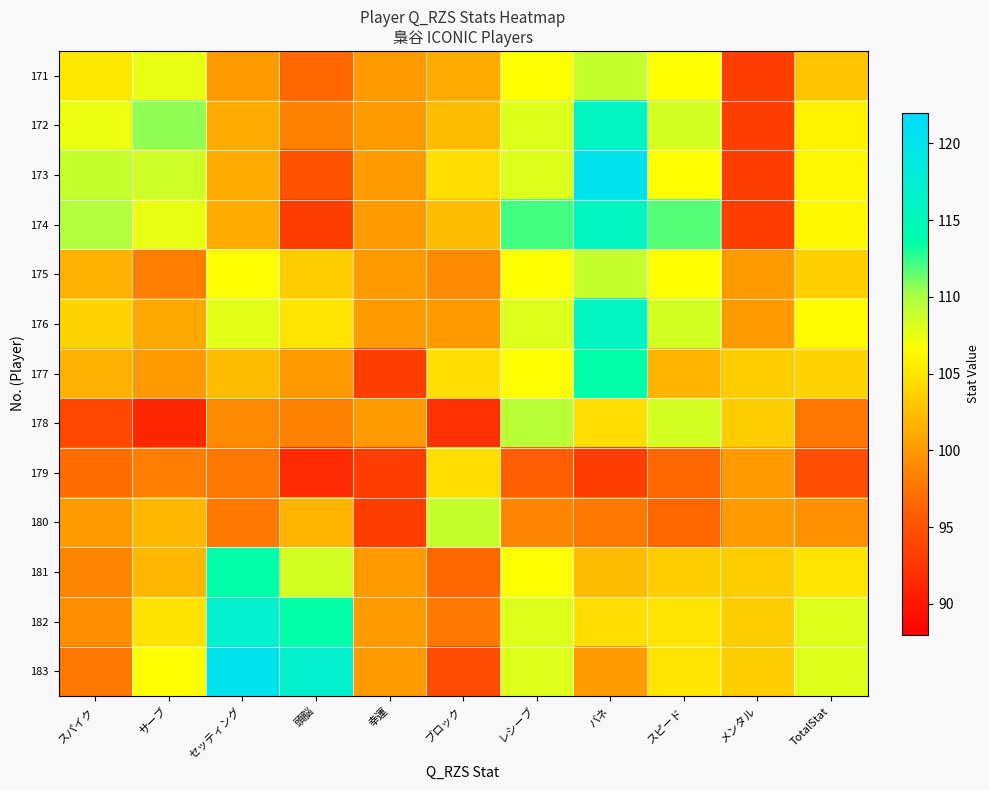

Which has a higher value, 頭脳 or スピード?

スピード